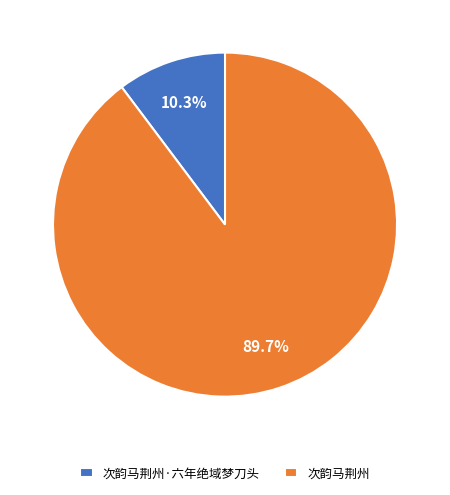

What is the largest slice in the pie chart?

次韵马荆州